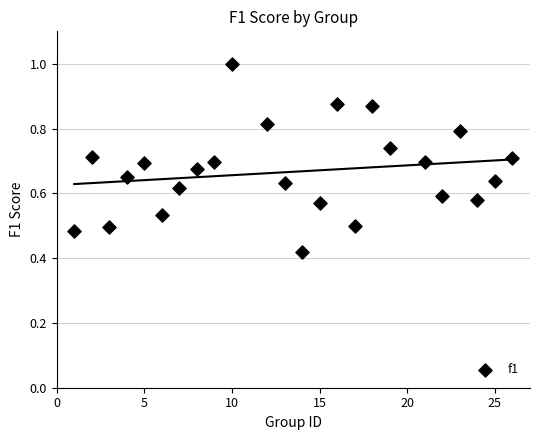

What is the range of X values (max minus min)?

25.0